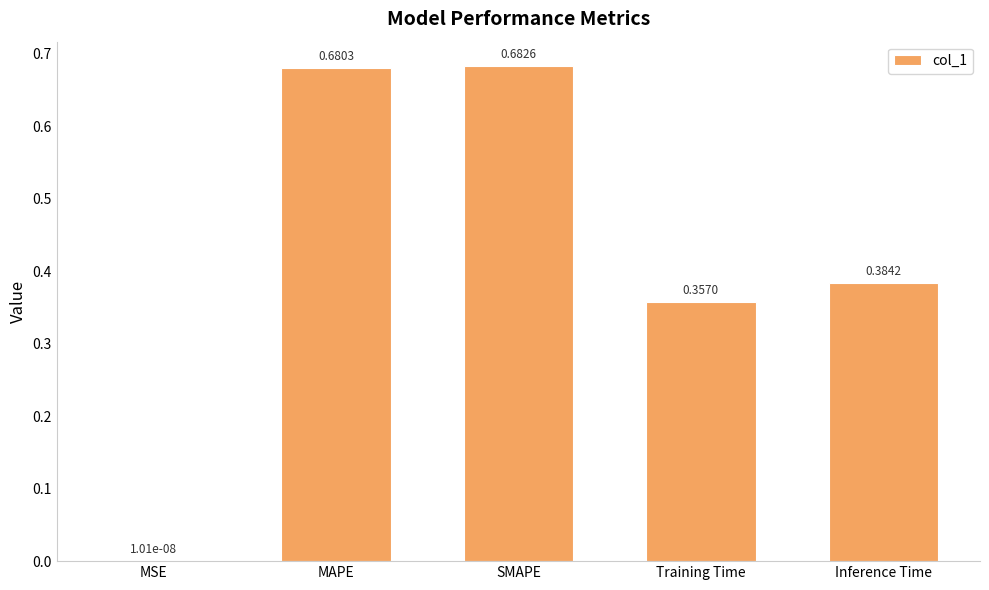

What is the sum of the values at MAPE and Training Time?

1.0